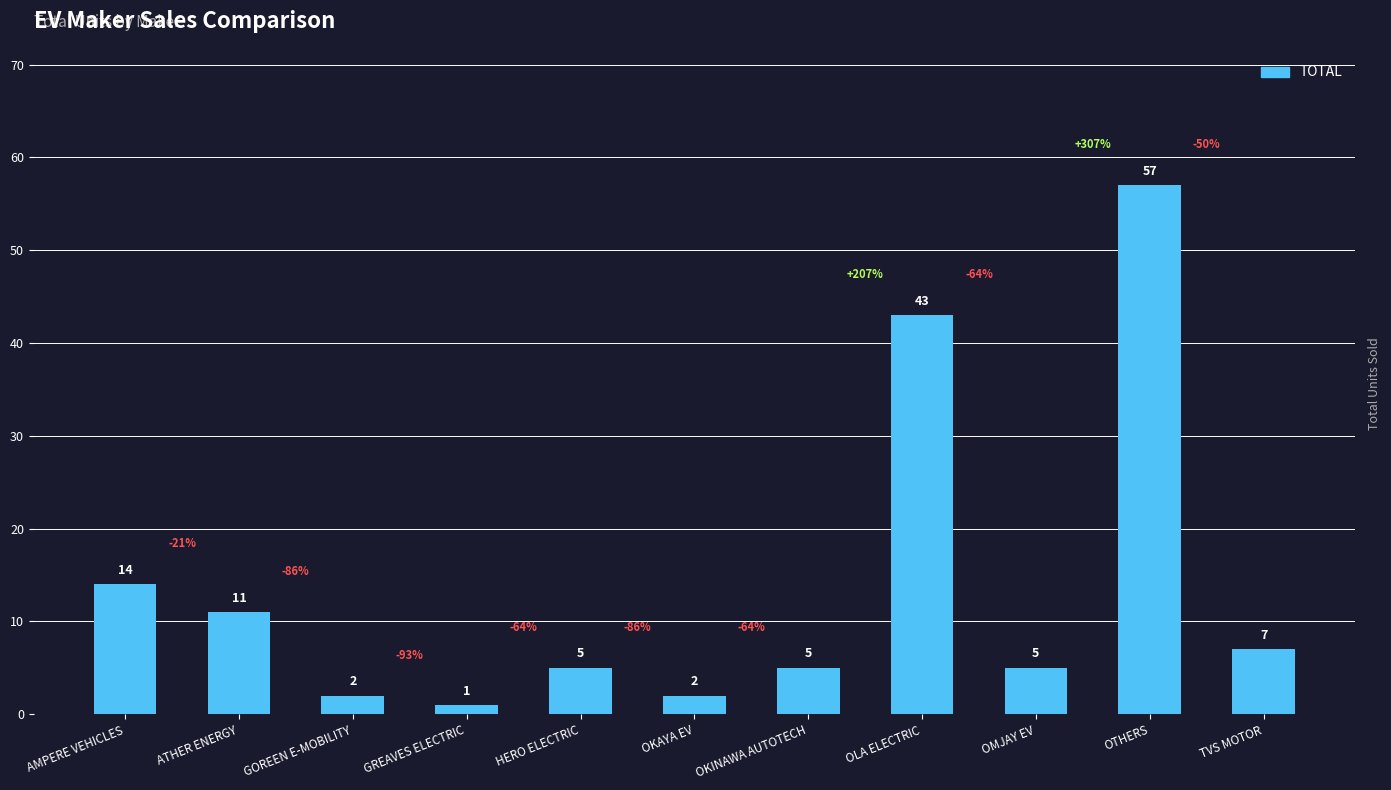

Does the chart contain stacked bars?

No